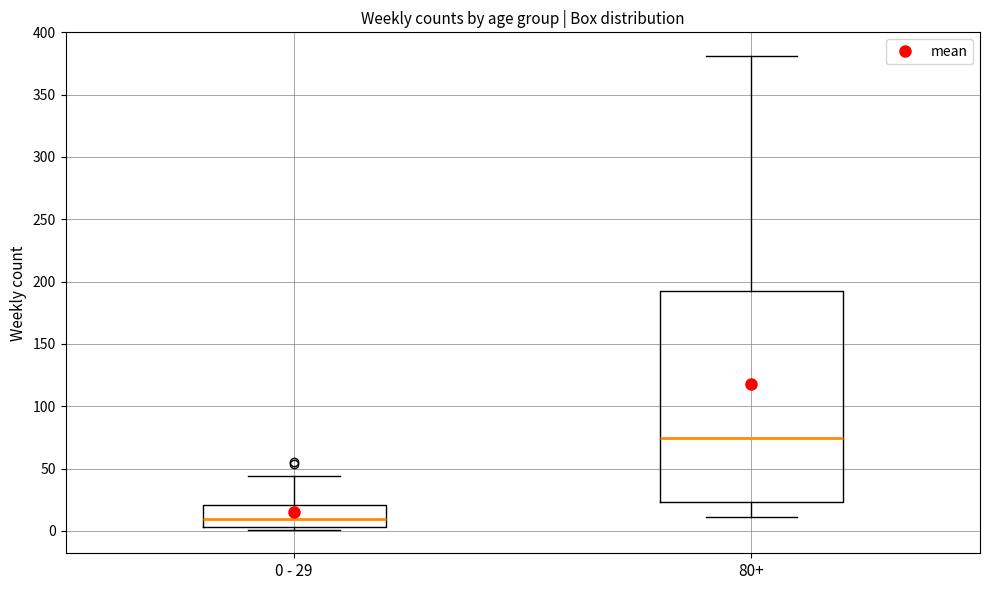

Which box's median line is the lowest?

0 - 29